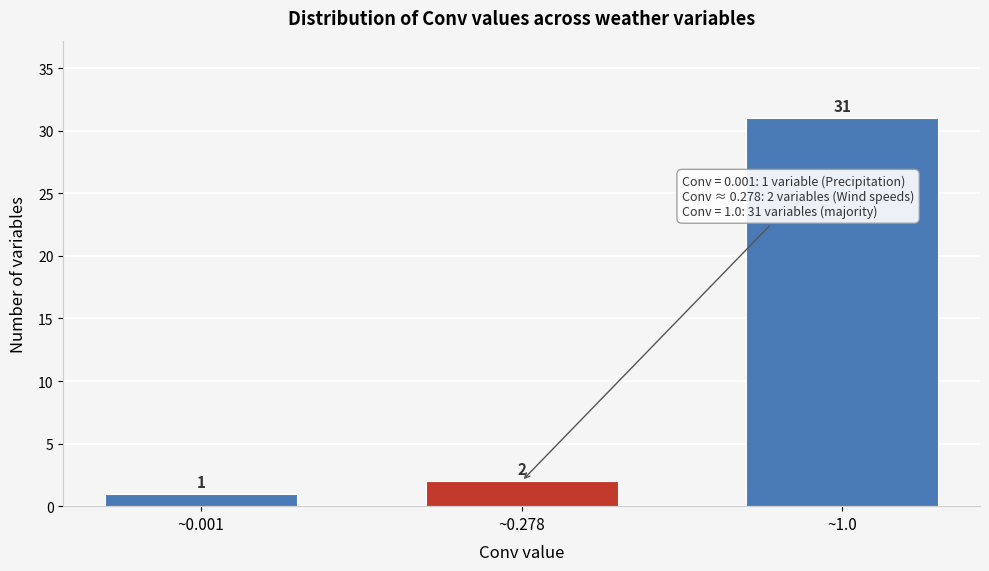

Reading left to right, transcribe all the data shown in this chart.

1	2	31